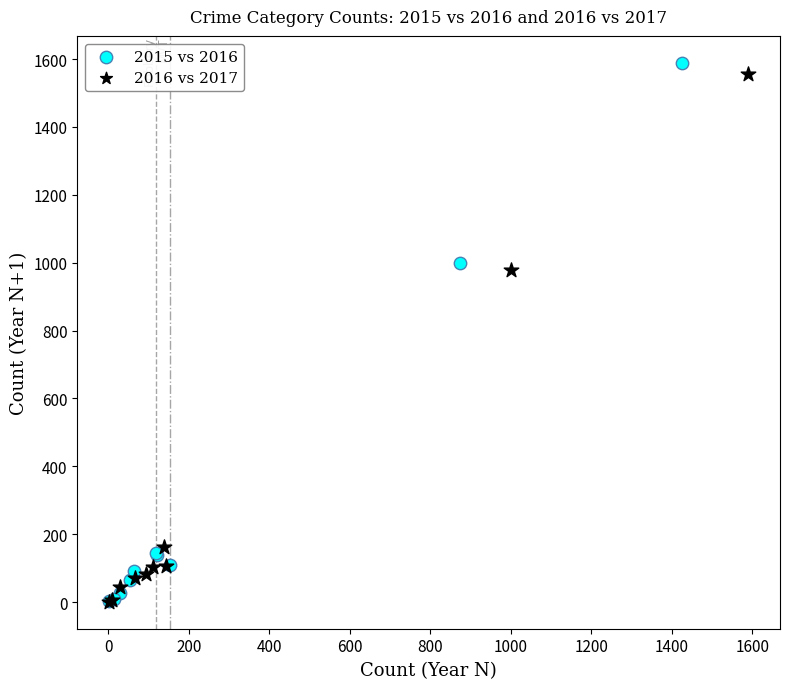

Which series has the widest spread of Y values?

2015 vs 2016